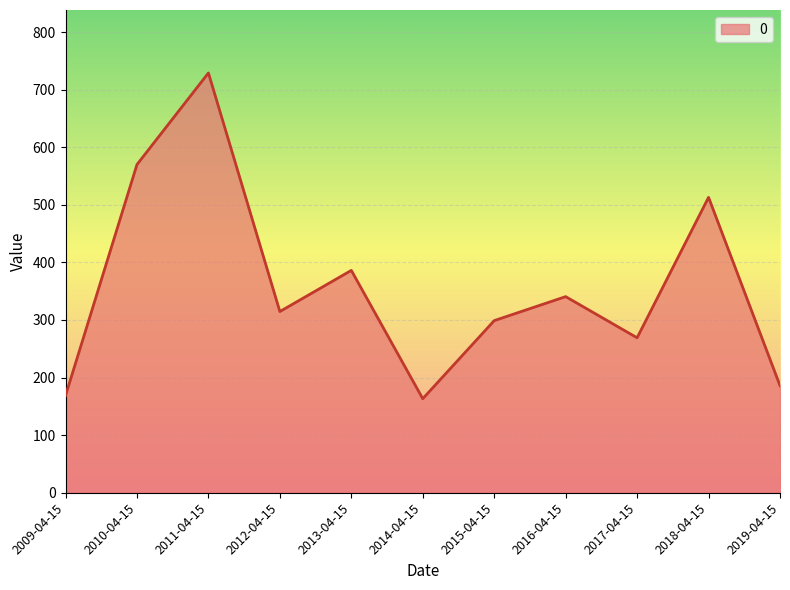

At which category does the data reach its first local valley?

2012-04-15